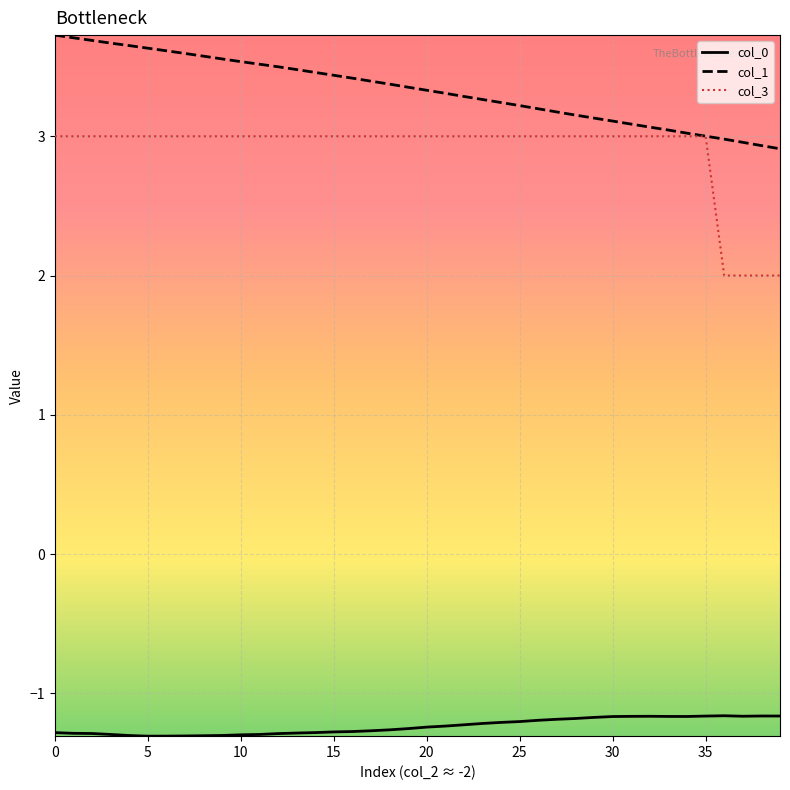

Count the number of categories in the chart.

40